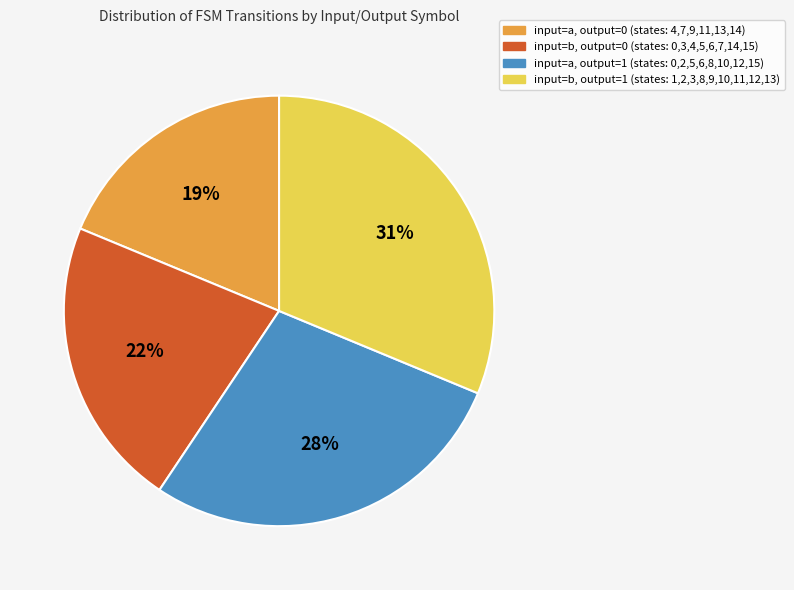

To the nearest percent, what is the average slice percentage?

25%